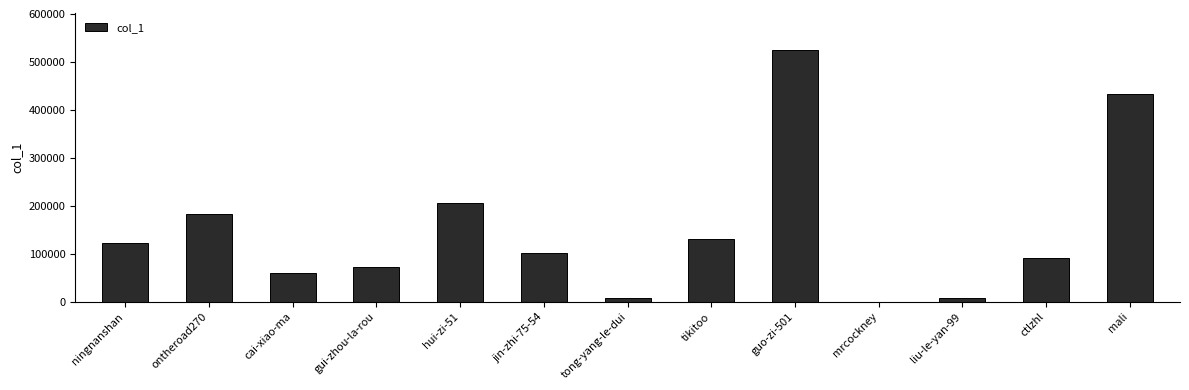

What is the change in value from ctlzhl to mali?

+340830